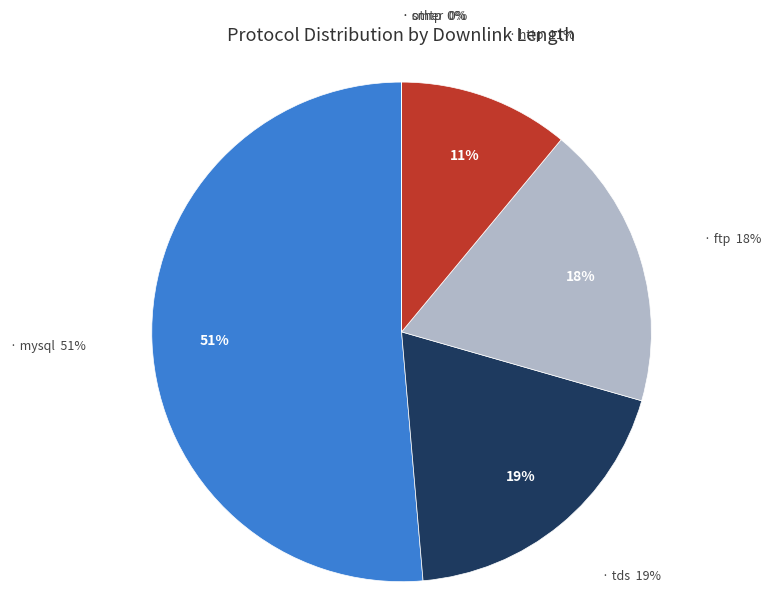

What is the change in value from tds to postgresql?

-93730986